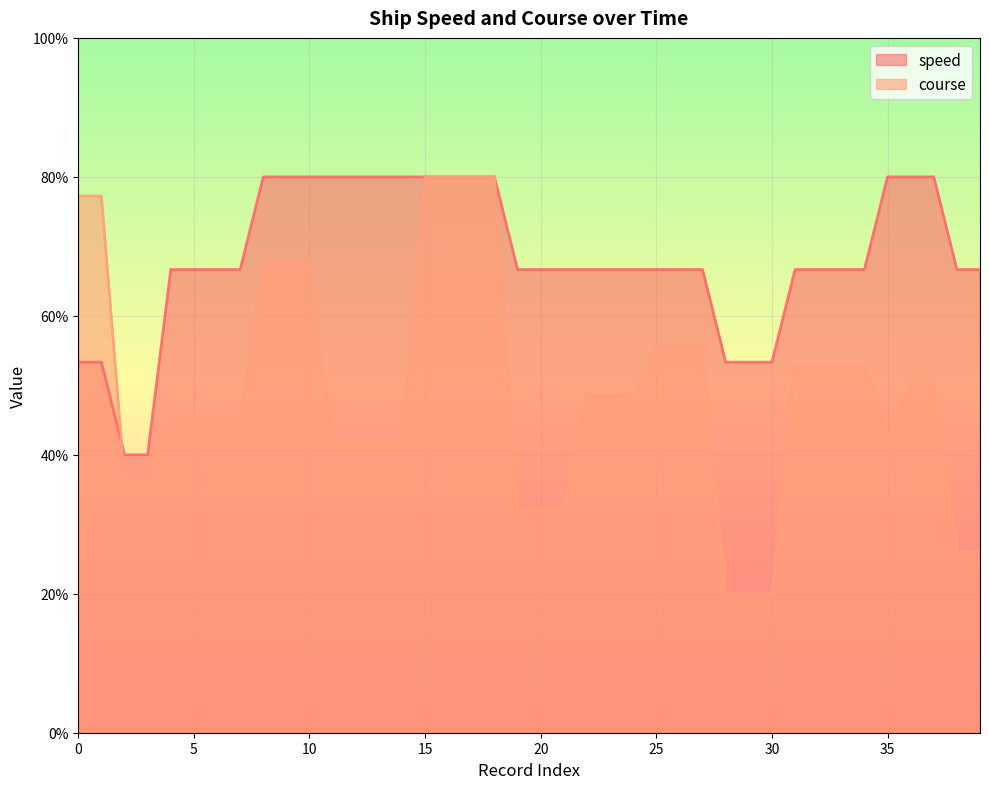

Which series has the largest total across all categories?

speed